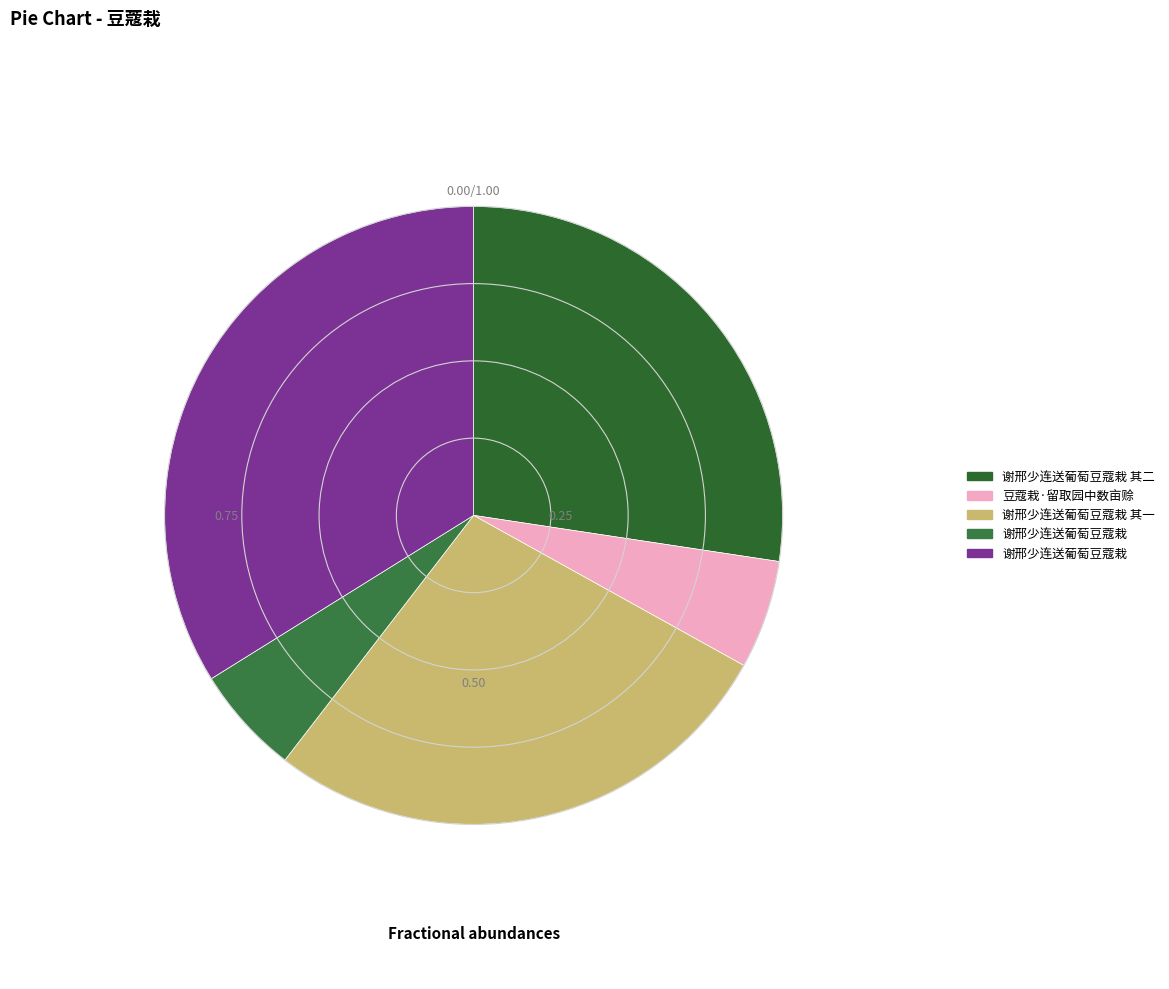

What is the smallest slice in the pie chart?

谢邢少连送葡萄豆蔻栽